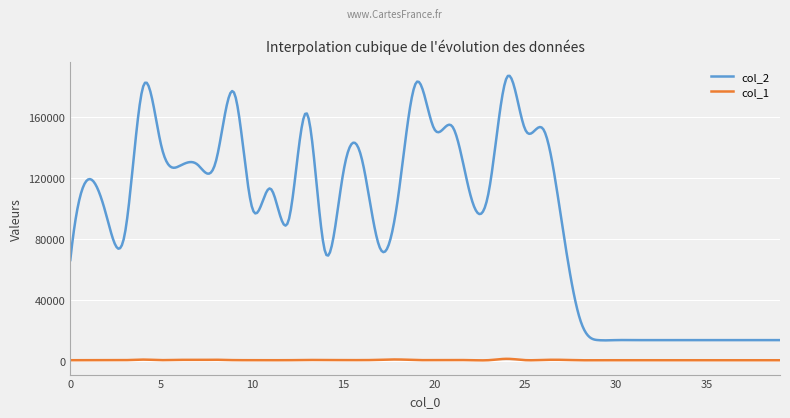

List the series in order of their peak value, lowest first.

col_1, col_2